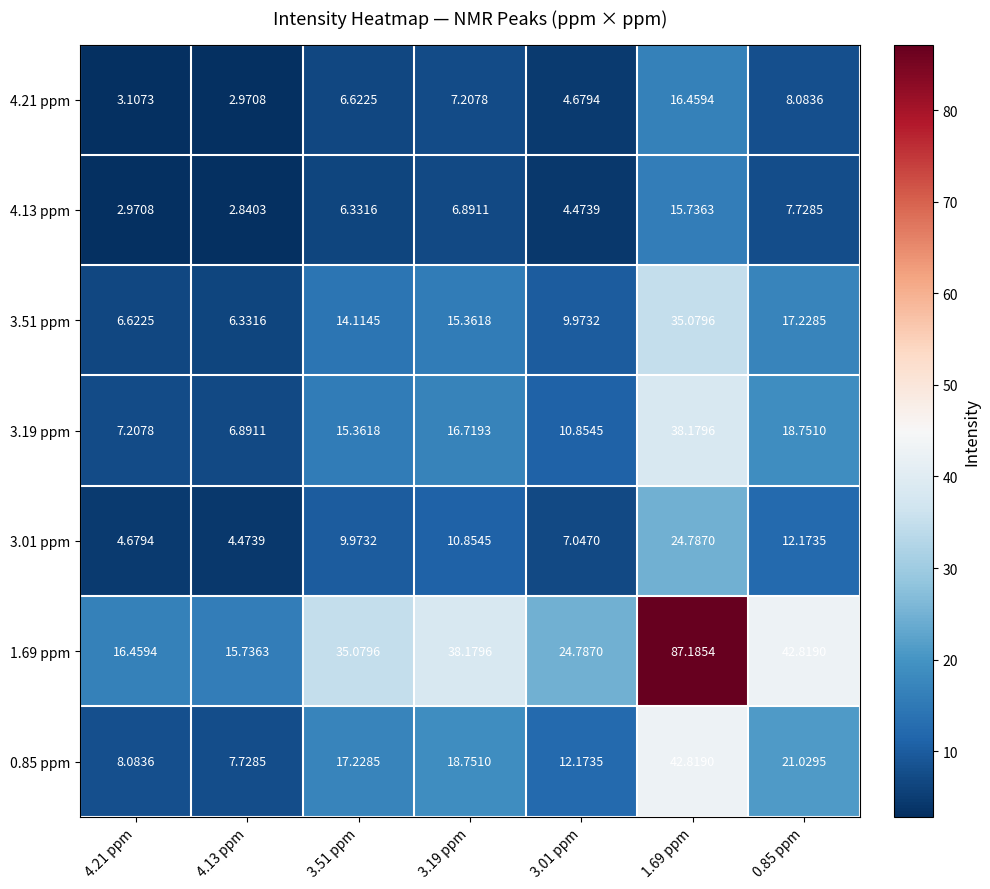

Is the value of 3.51 ppm at 3.19 ppm greater than the value of 4.13 ppm at 3.01 ppm?

Yes